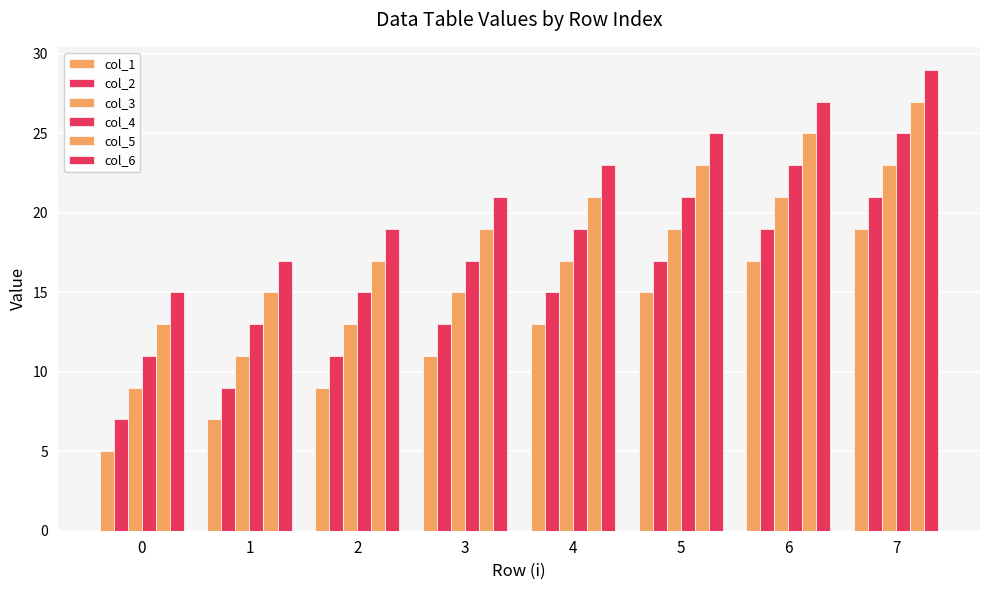

How many distinct data groups are displayed?

6